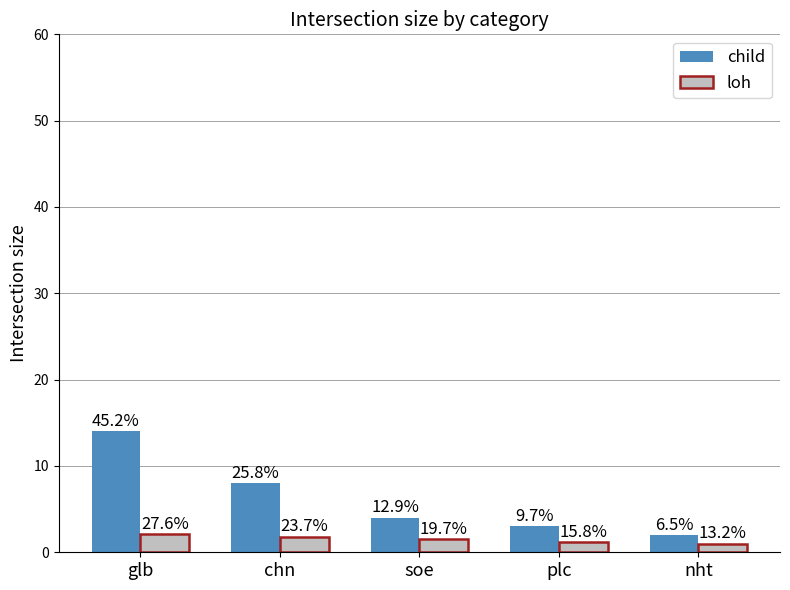

What is the sum of the loh values at nht and chn?

2.8